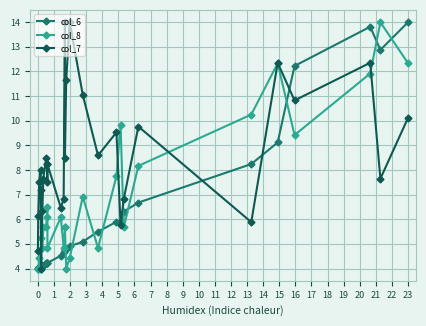

What is the sum of all col_7 values?

256.1